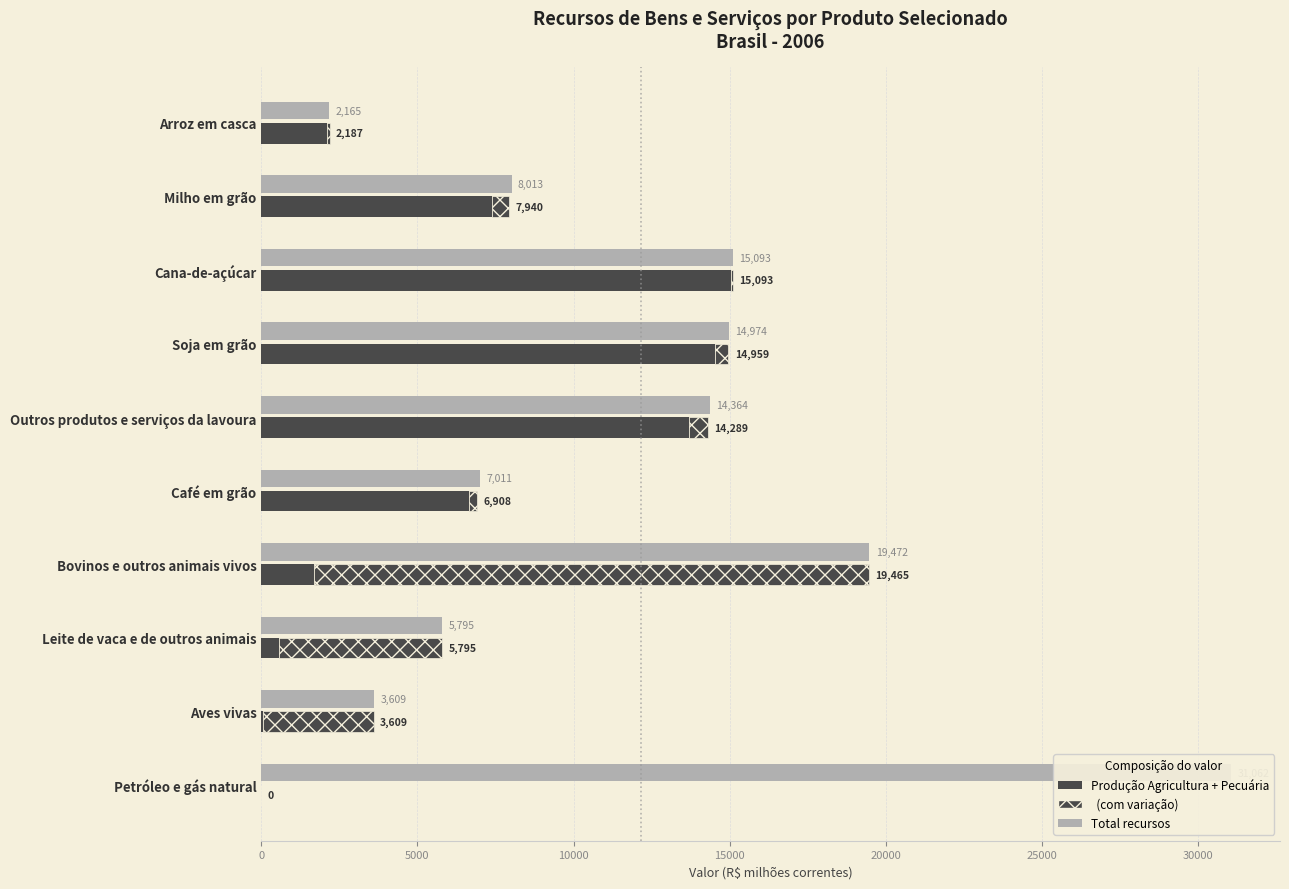

Is it true that Pecuária e pesca equals 55.6 at Arroz em casca?

False